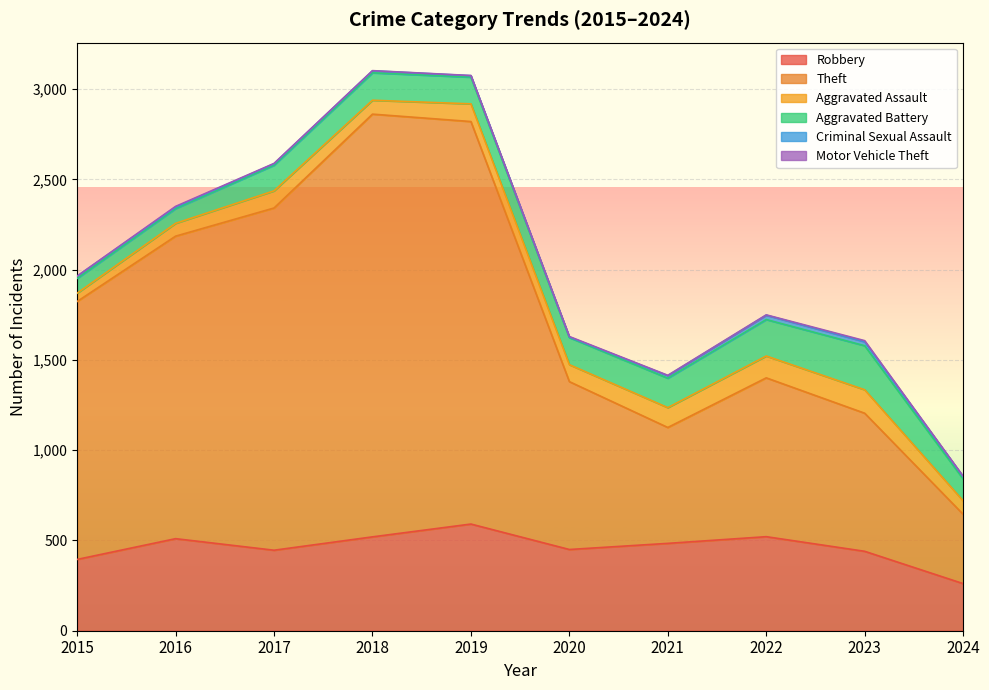

How many data points does each series have?

10